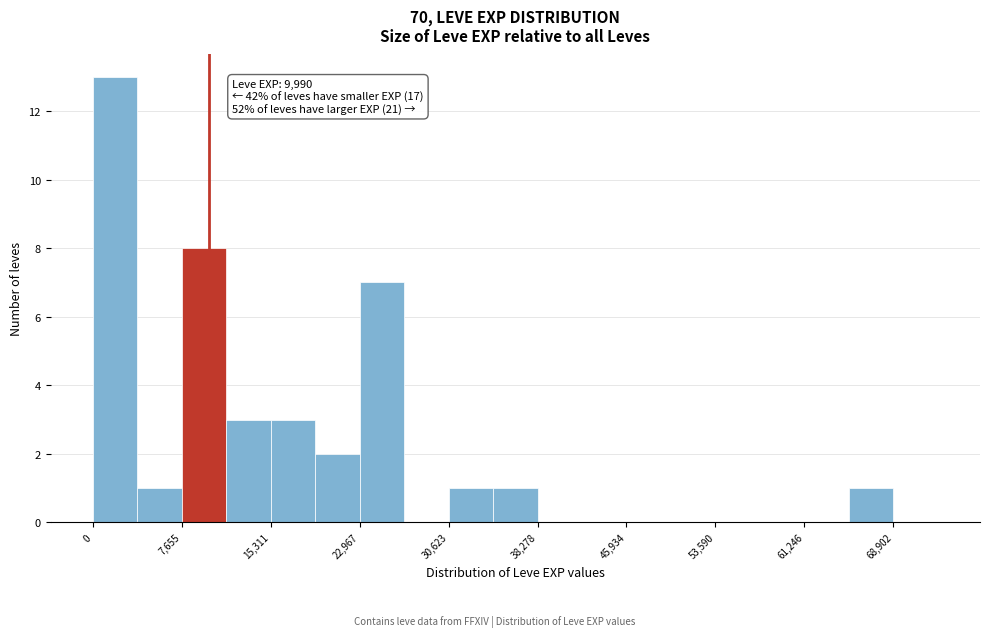

Around what value on the x-axis is the tallest bar? Give the approximate position of its centre, as read against the axis.

2000